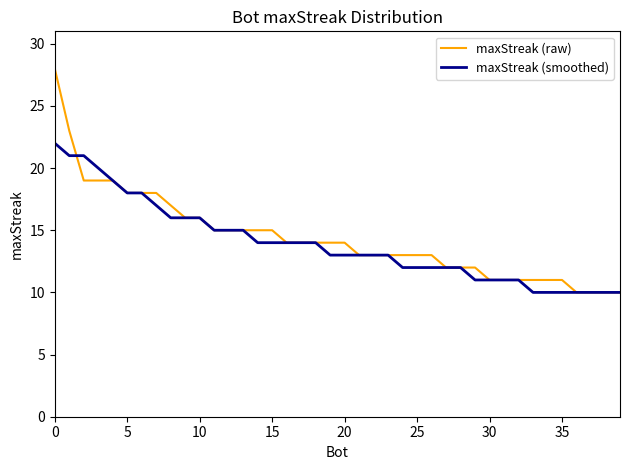

Which series has the largest total across all categories?

maxStreak (raw)